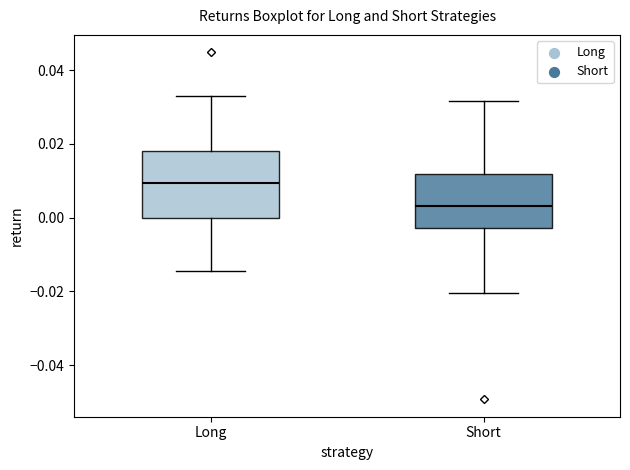

Which box has the lowest median line?

Short